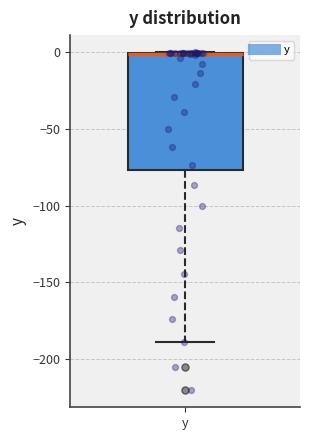

Read this box plot against the y-axis: the position of the median line, the range covered by the box, and the ends of both whiskers. The values are not printed on the chart, so give them approximately, as read against the axis.

median 0 (drawn on the box's upper edge), box -75 to 0, whiskers -190 to 0